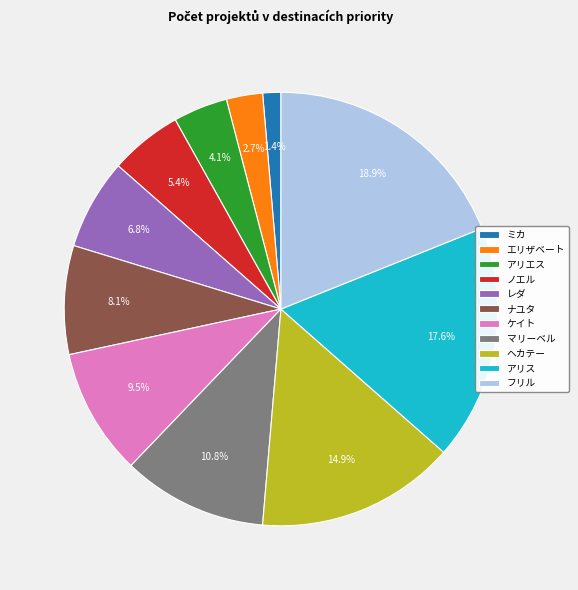

What percentage is the アリエス slice, to the nearest percent?

4%